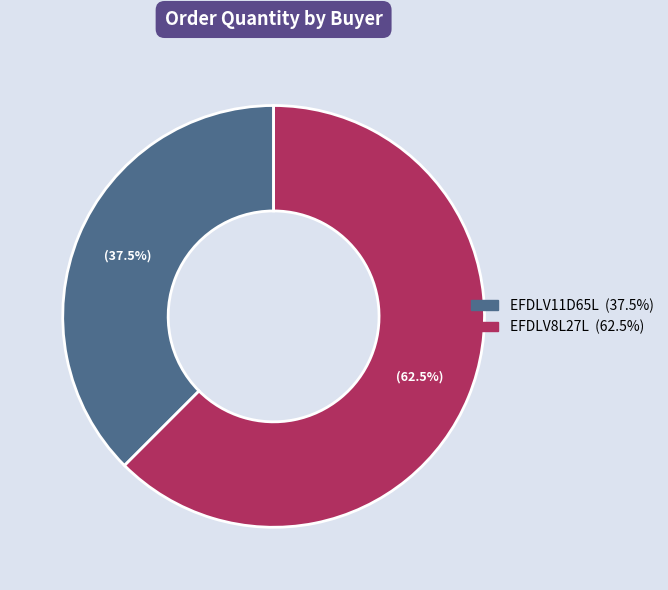

Rank the categories by value from lowest to highest.

EFDLV11D65L, EFDLV8L27L